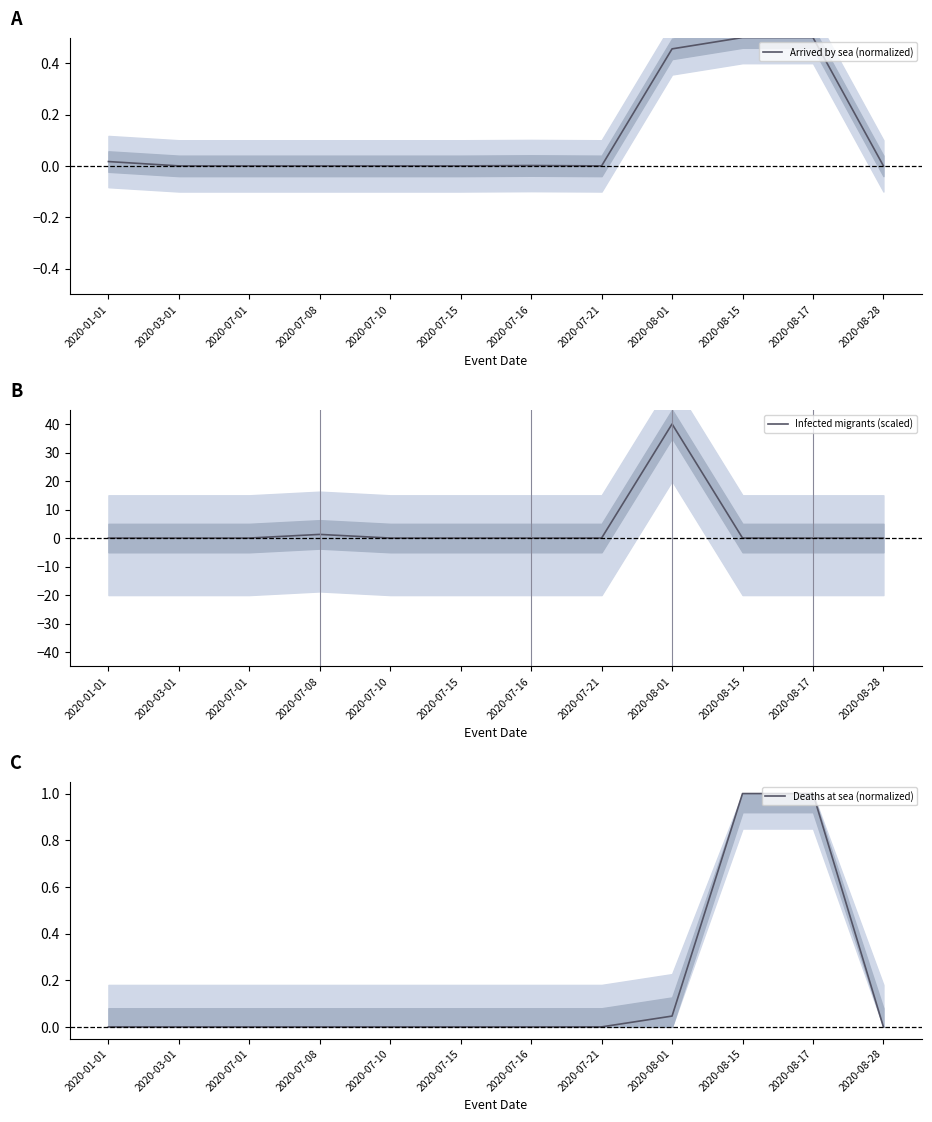

At 2020-07-10, list the series in order from smallest to largest.

Arrived by sea (normalized), Infected migrants (scaled), Deaths at sea (normalized)